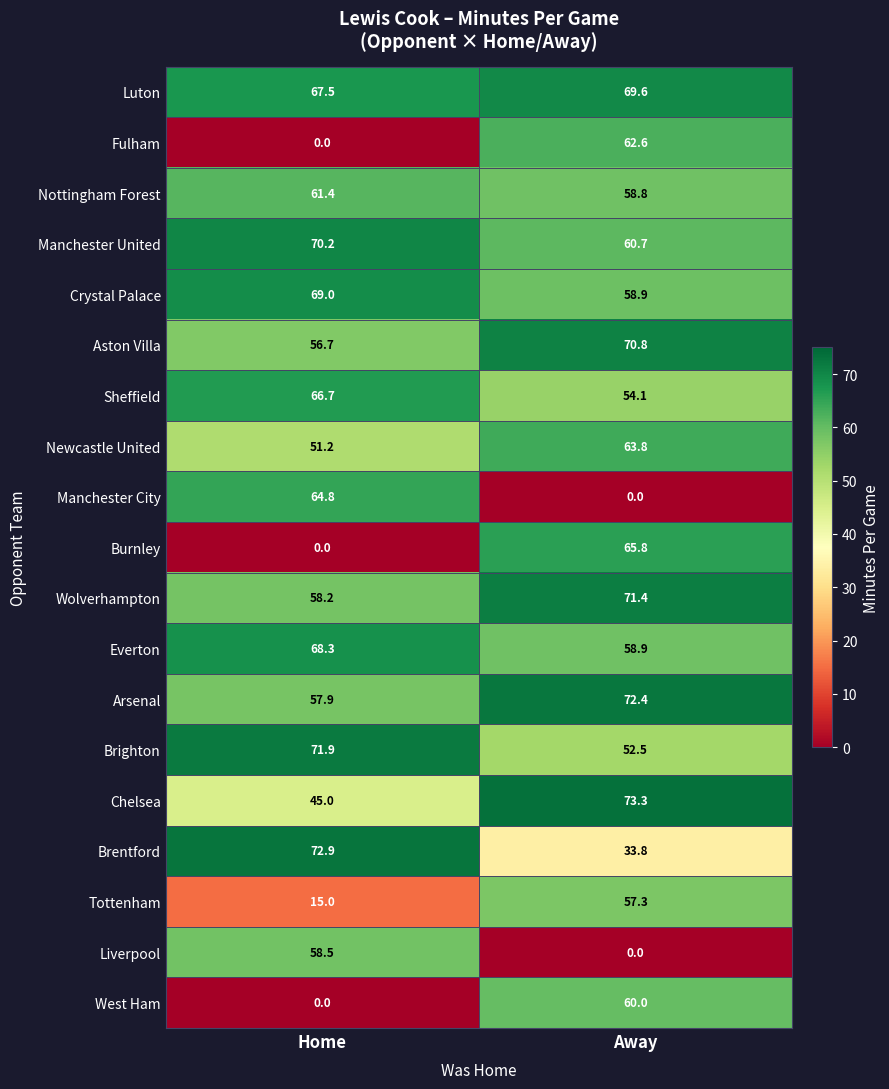

Rank the categories by Wolverhampton value from lowest to highest.

Home, Away